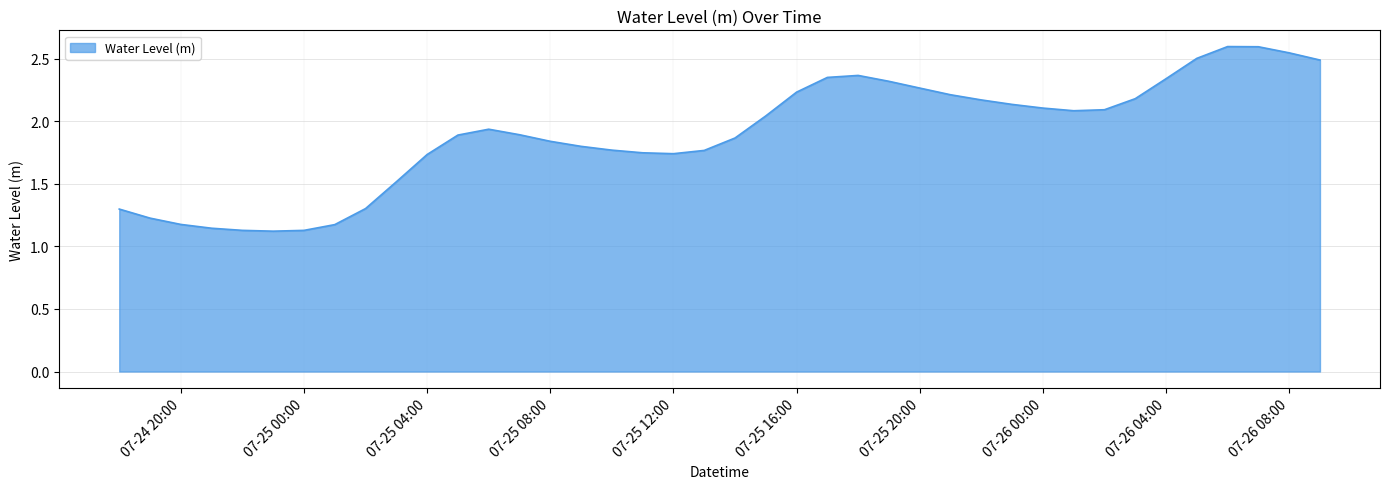

How many points are higher than both their immediate neighbors (excluding endpoints)?

3